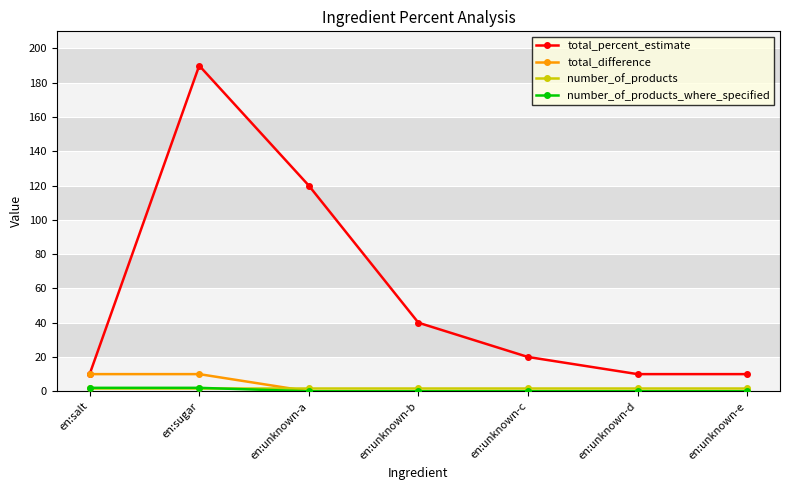

What is the sum of all total_percent_estimate values?

400